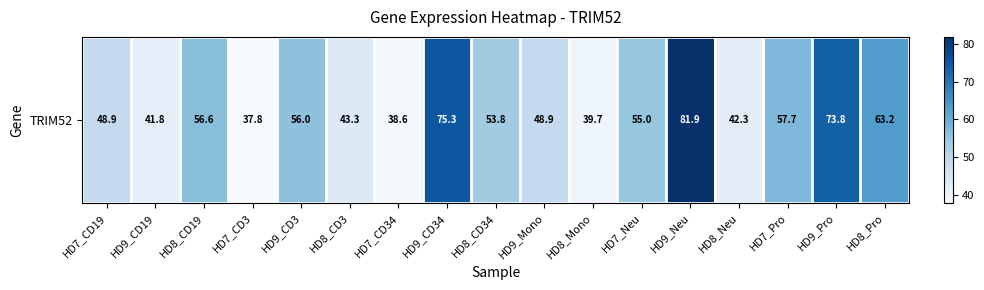

How many values are below 53?

8